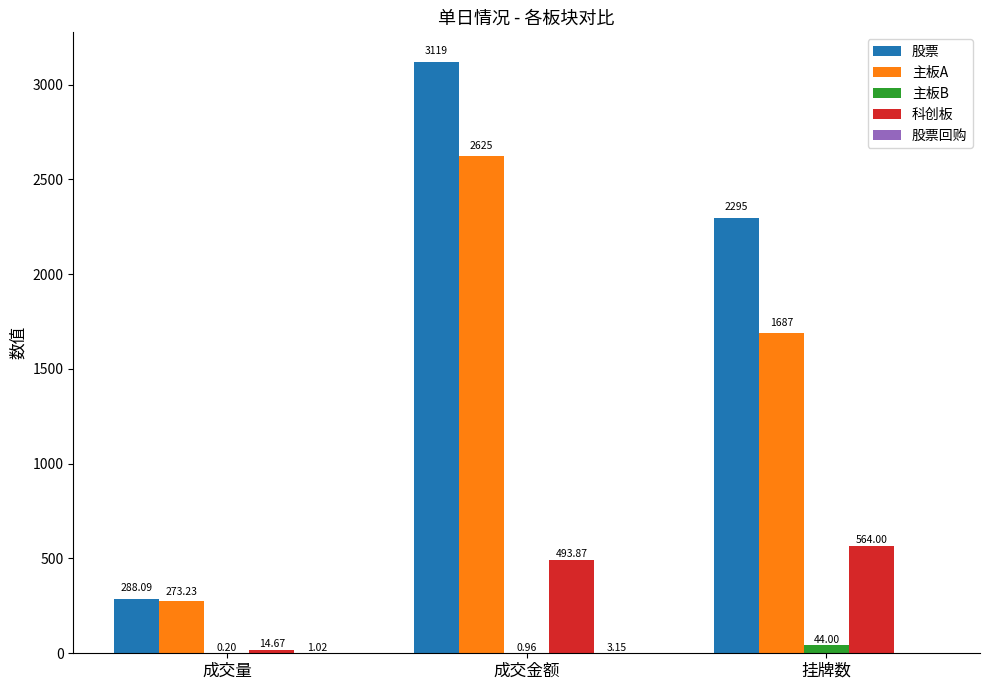

Which series has the largest total across all categories?

股票